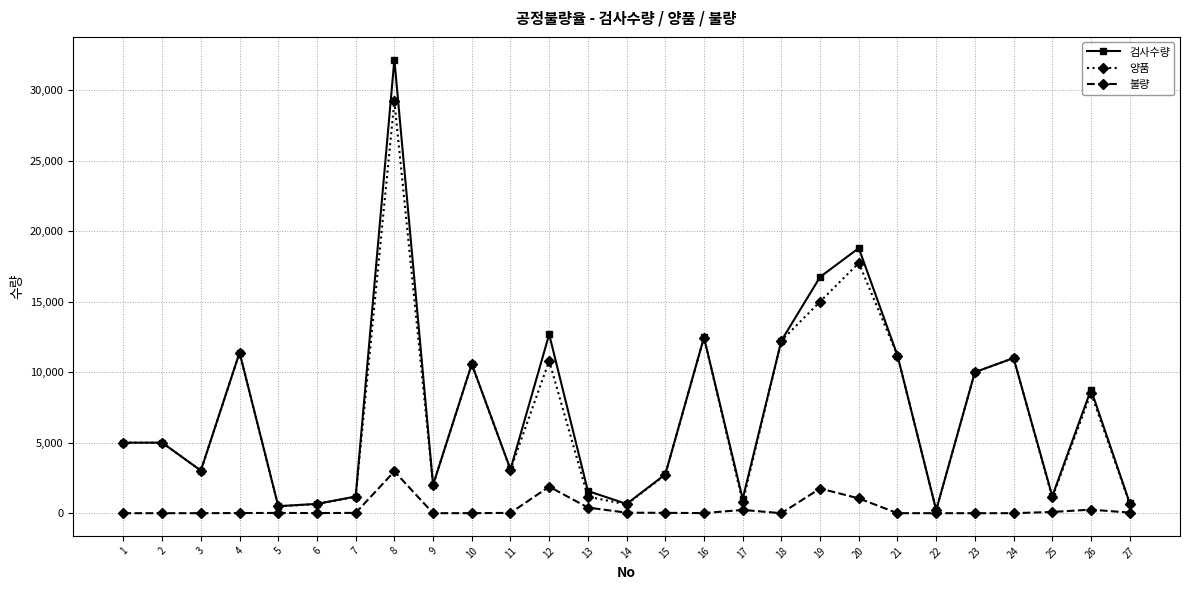

At which category is the sum across all series the highest?

8